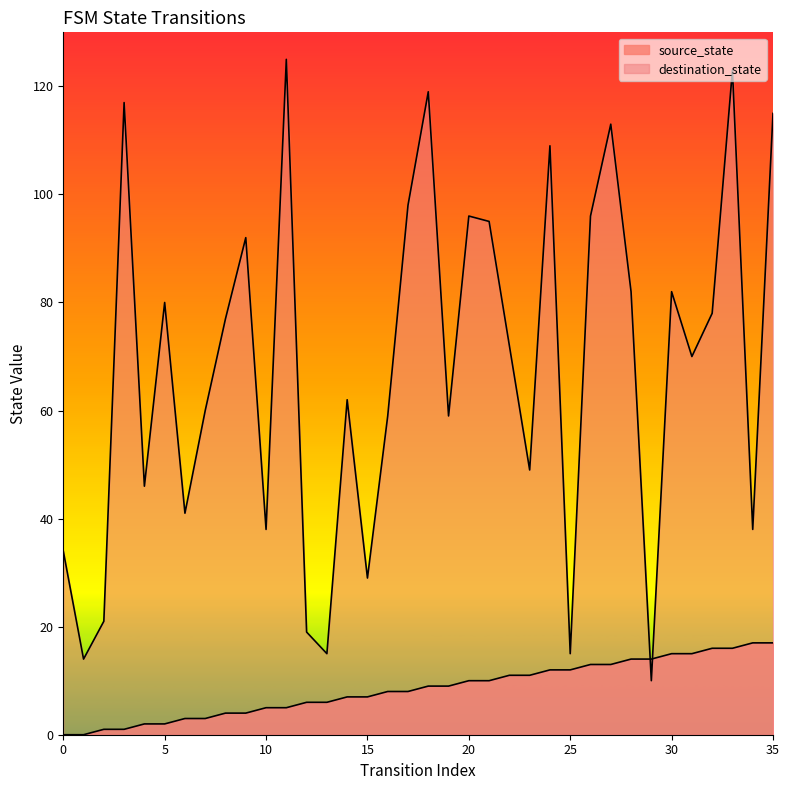

Rank the series by their average value, from lowest to highest.

source_state, destination_state